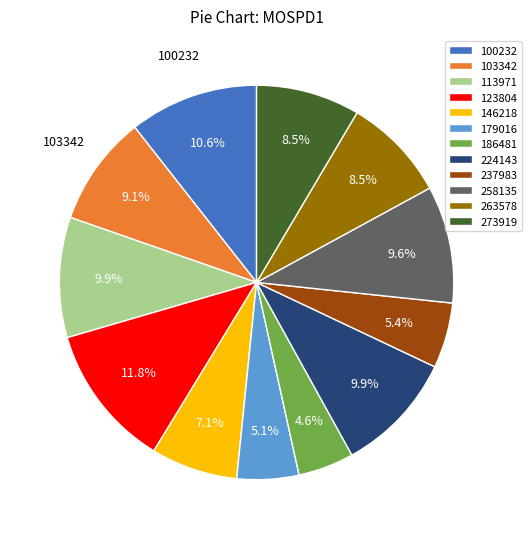

Count the number of slices in the pie.

12